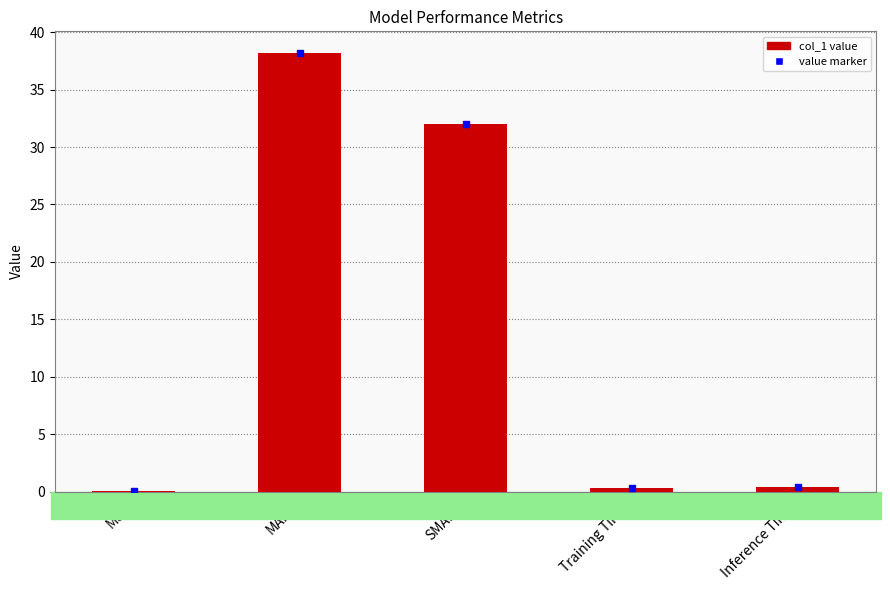

What is the maximum value shown in the chart?

38.2